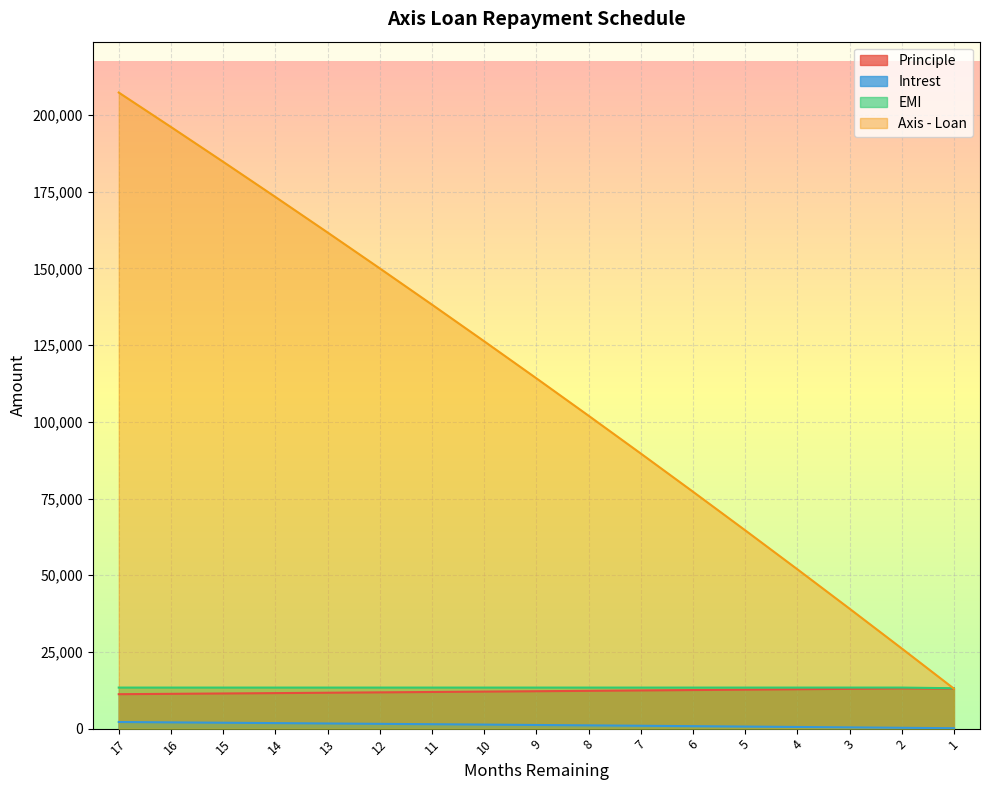

Rank the series by their maximum value, from lowest to highest.

Intrest, Principle, EMI, Axis - Loan